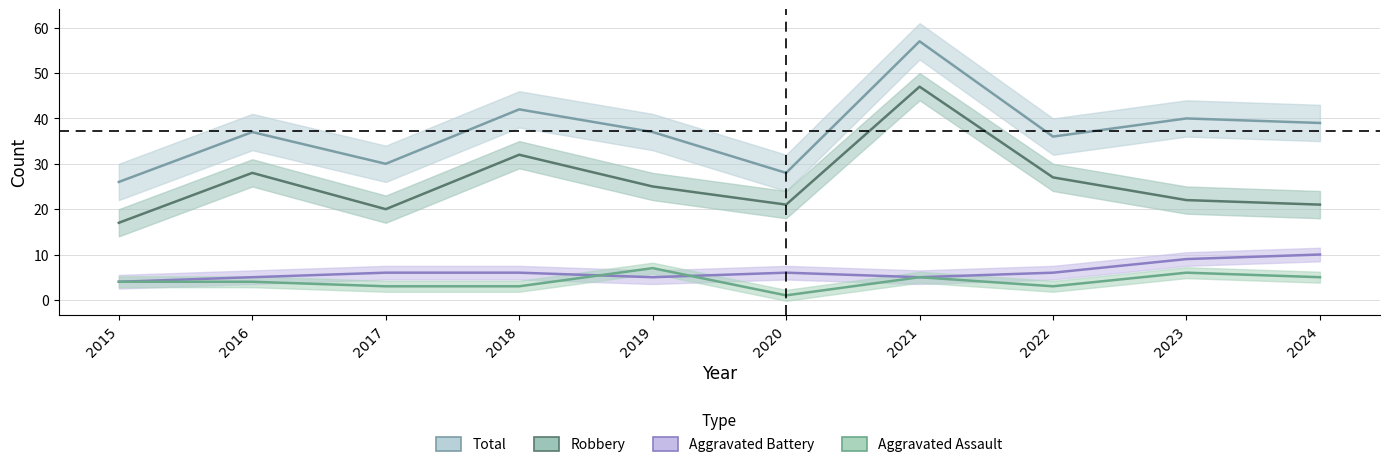

What are all the series names shown in the legend?

Aggravated Assault, Aggravated Battery, Robbery, Total